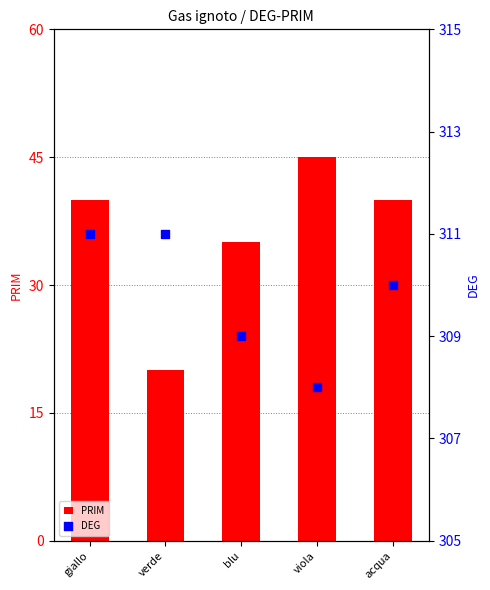

At how many categories does at least one series exceed 227?

5